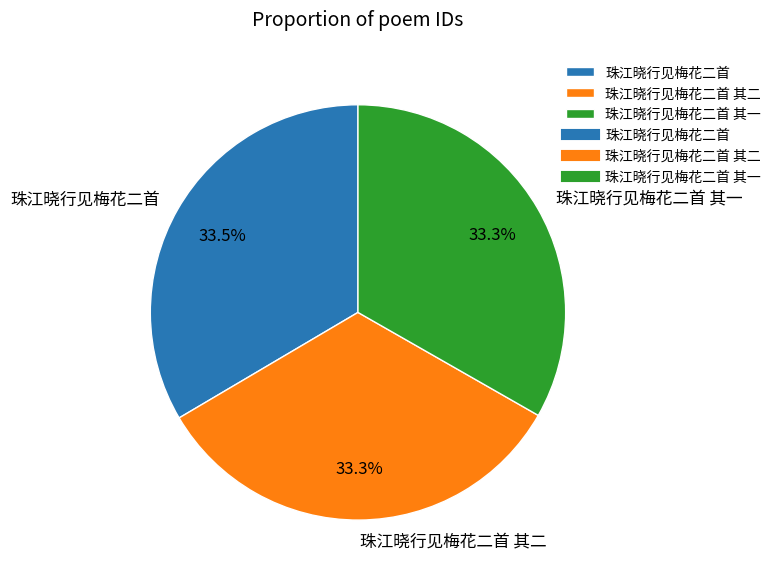

Is it true that 珠江晓行见梅花二首 is 39% of the pie?

False